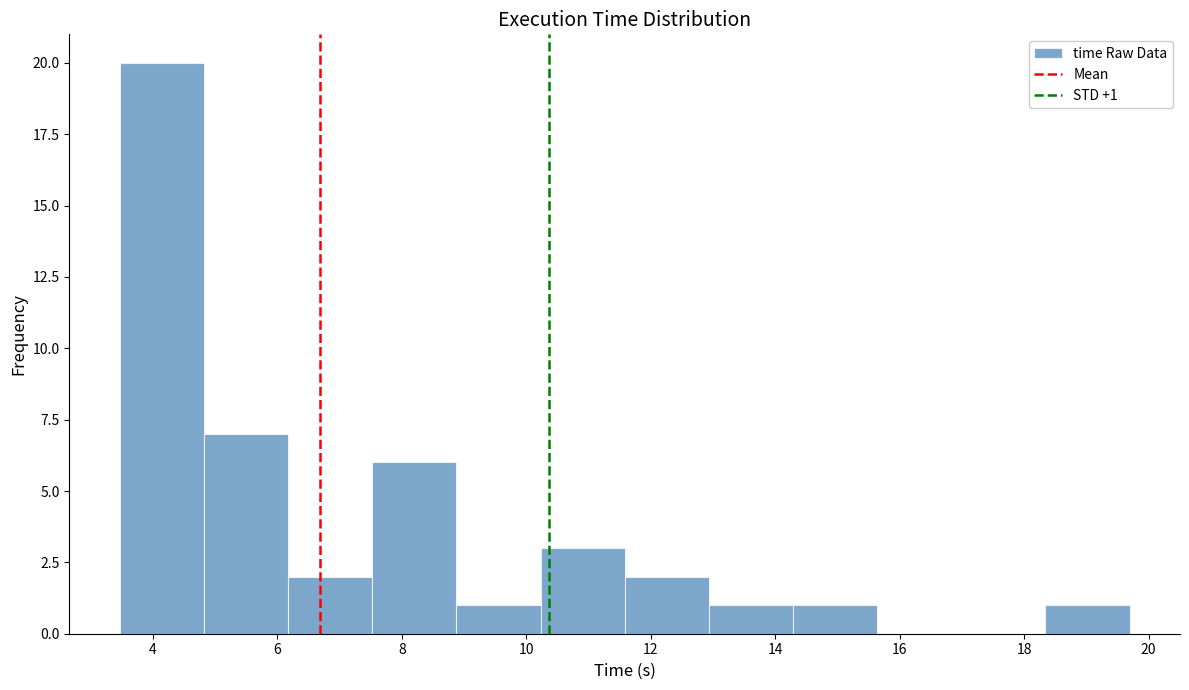

Which range on the x-axis has the tallest bar?

3.4 to 4.8